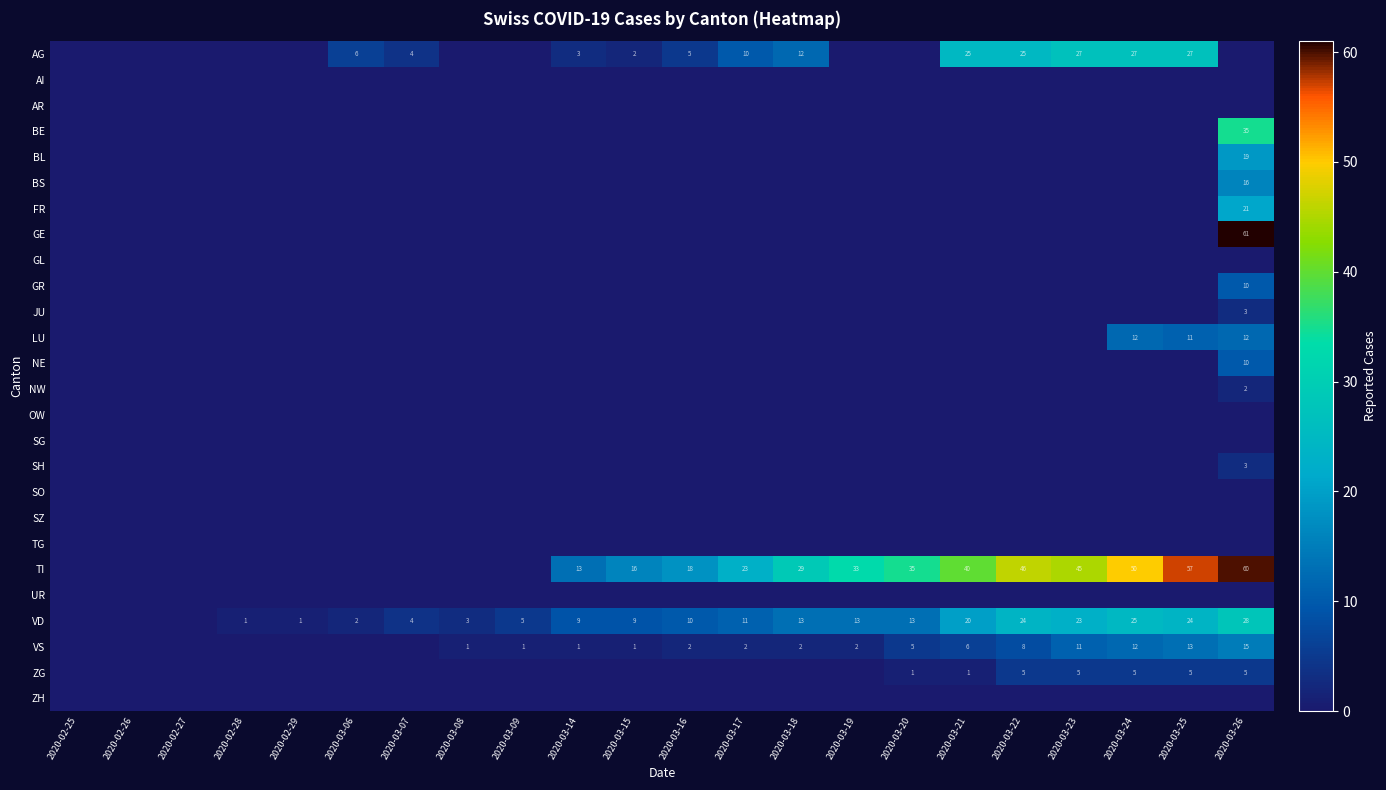

The value of AG at 2020-03-22 is 25. True or false?

True